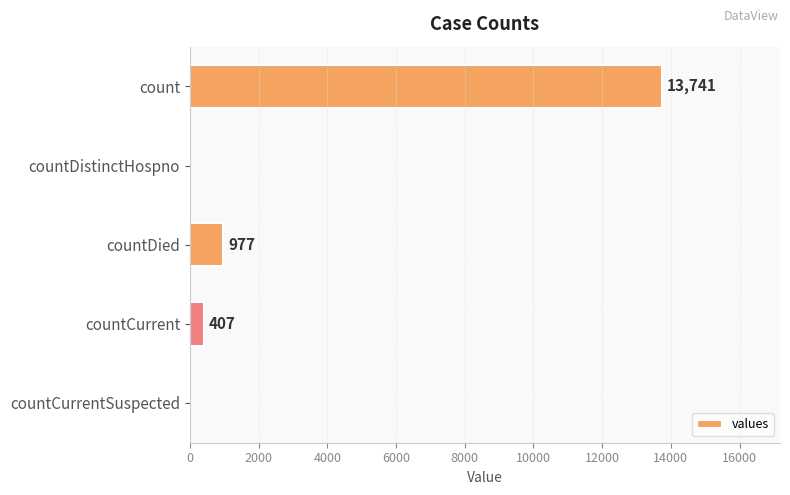

What is the sum of the values at countDied and countCurrentSuspected?

977